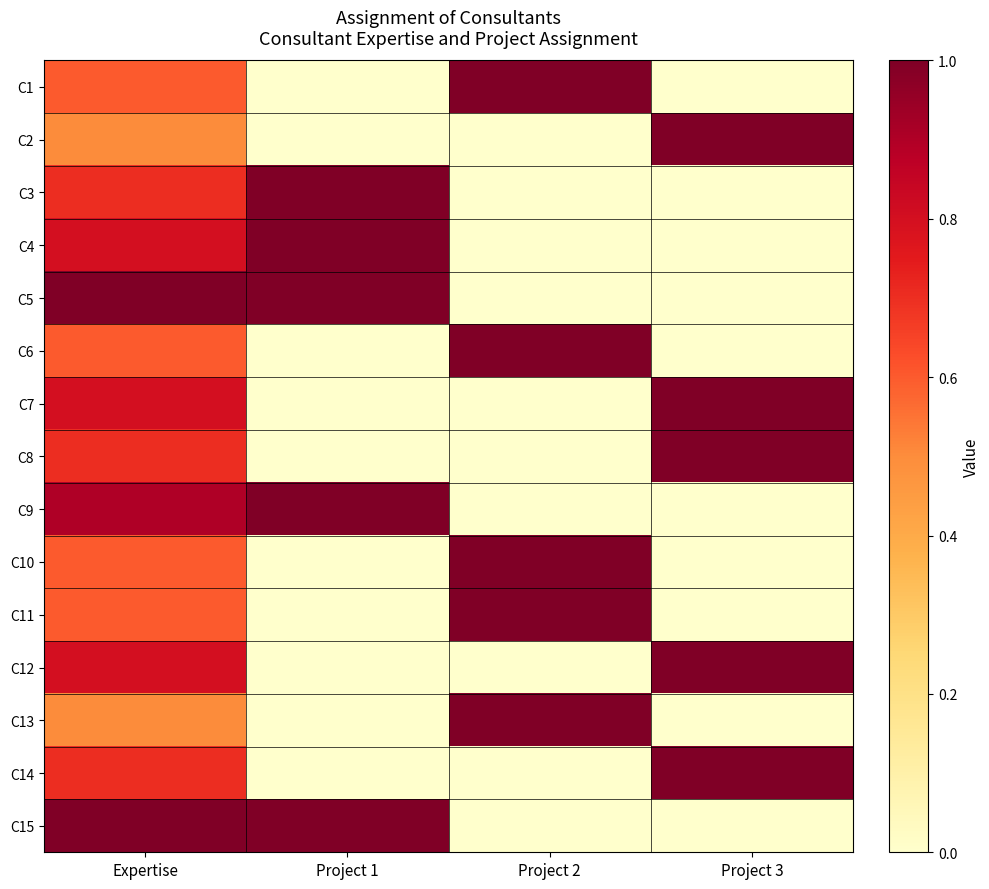

Which series has the widest spread of values?

C1